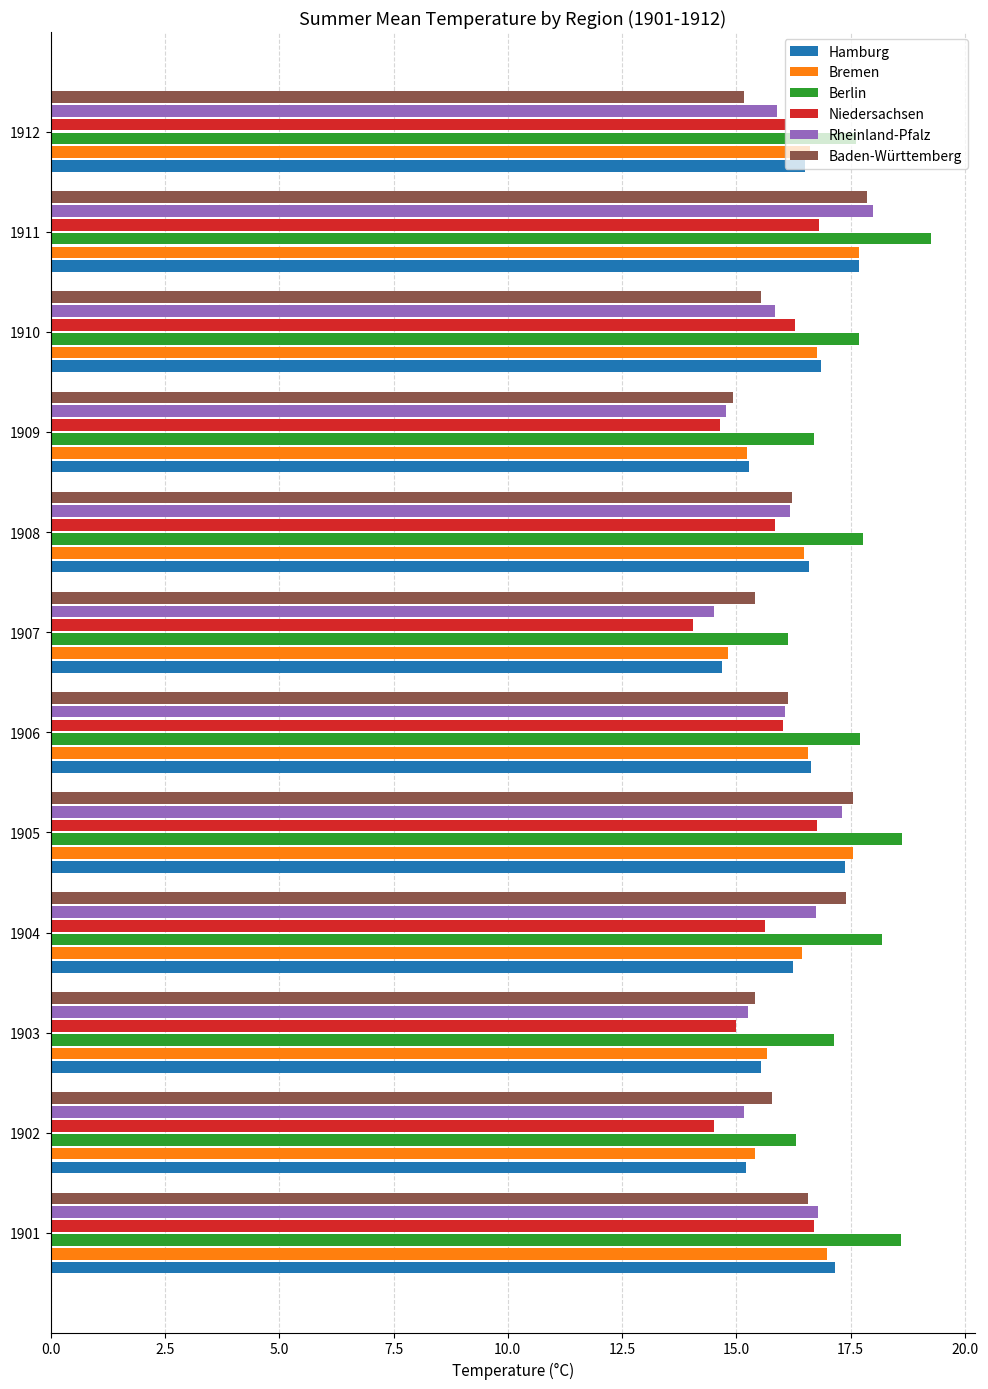

What are all the series names shown in the legend?

Hamburg, Bremen, Berlin, Niedersachsen, Rheinland-Pfalz, Baden-Württemberg